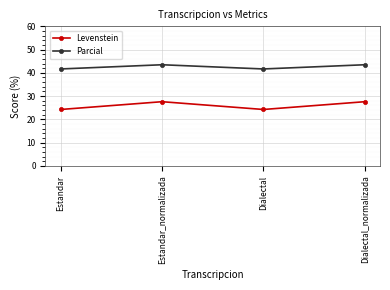

What is the difference between the highest and lowest values at Estandar?

17.4